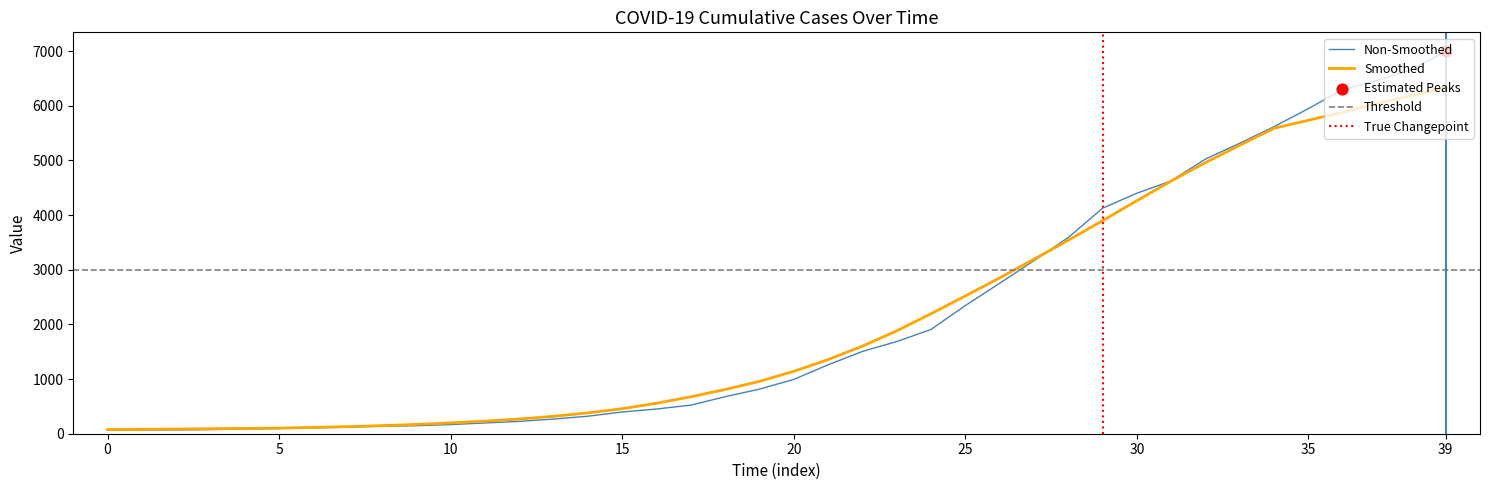

Which has a higher value, 2020-03-29 or 2020-04-01?

2020-04-01